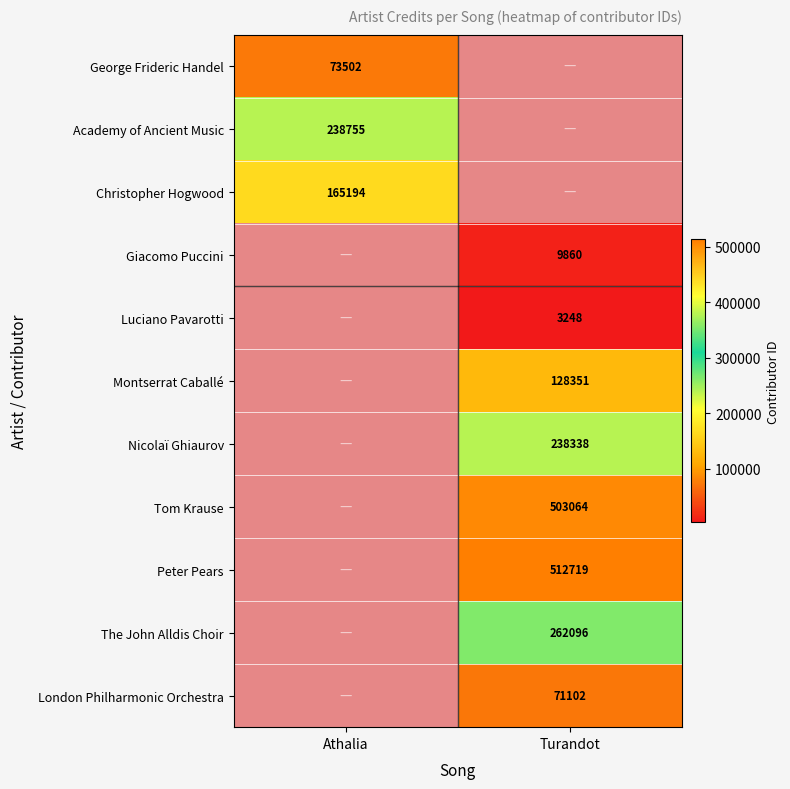

Is it true that Peter Pears equals 723214 at Turandot?

False